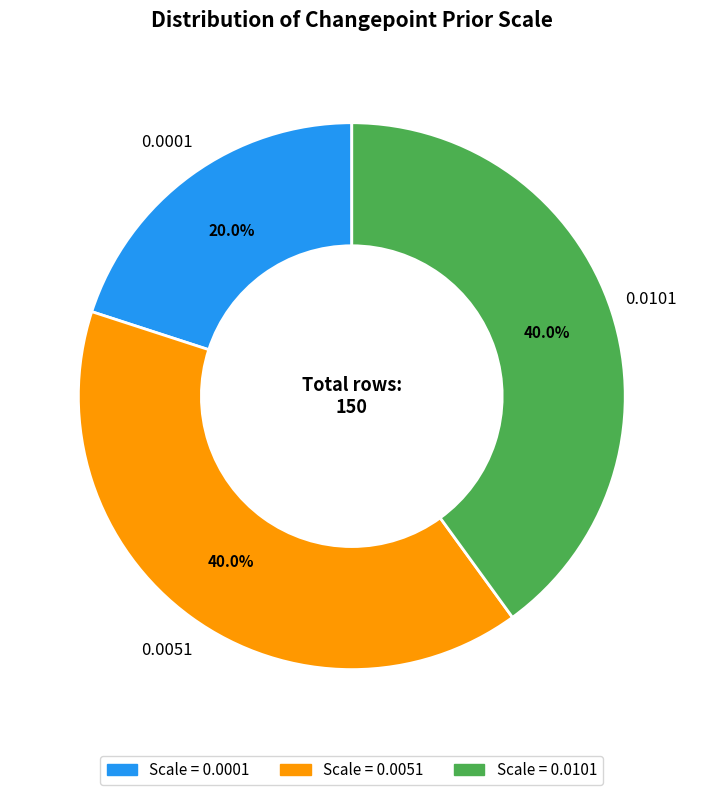

Is there any slice that represents more than half of the pie?

No